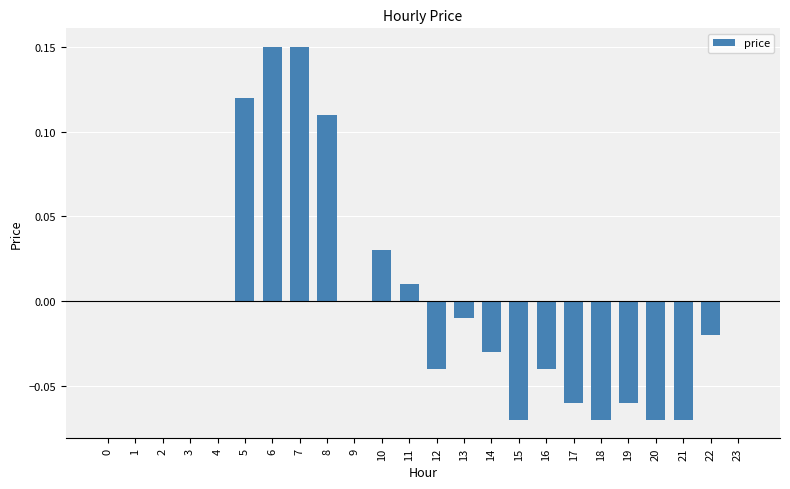

The value at 4 is 0.1. True or false?

False